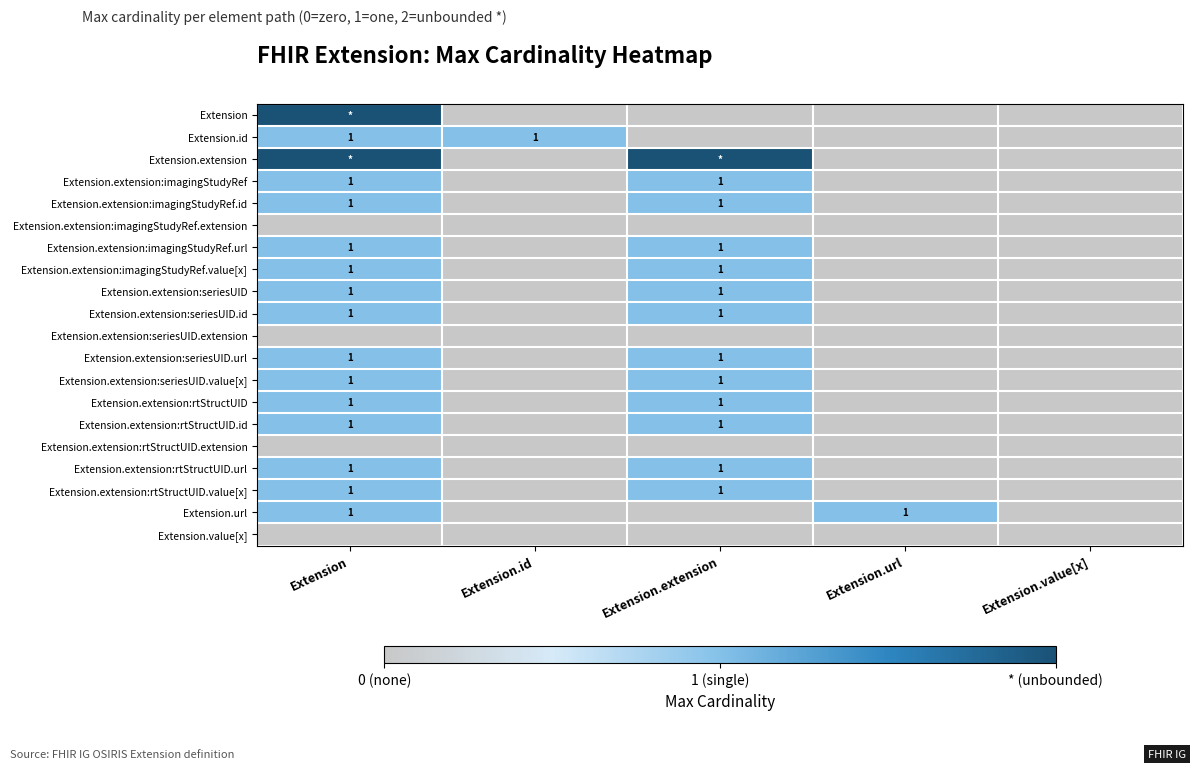

True or false: Extension.extension:seriesUID.value[x] has a value of 0 at Extension.extension.

False